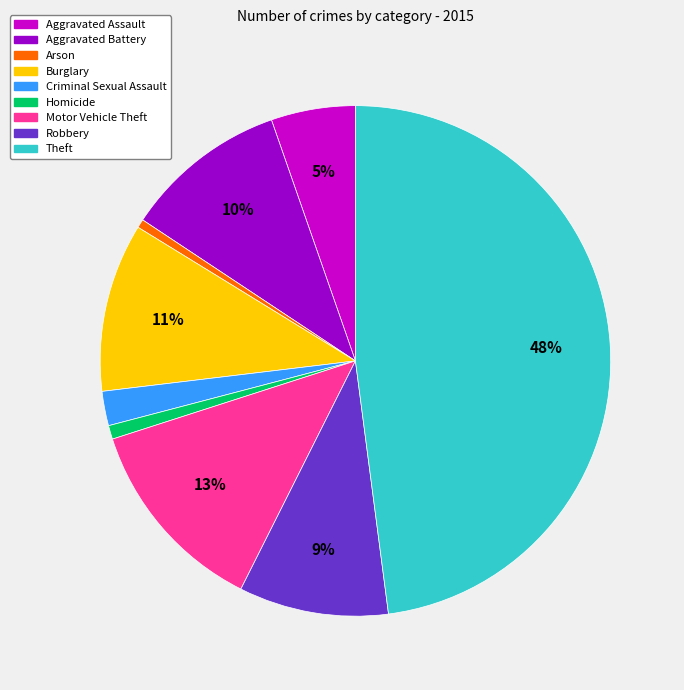

To the nearest percent, what percentage of the pie is Motor Vehicle Theft?

13%